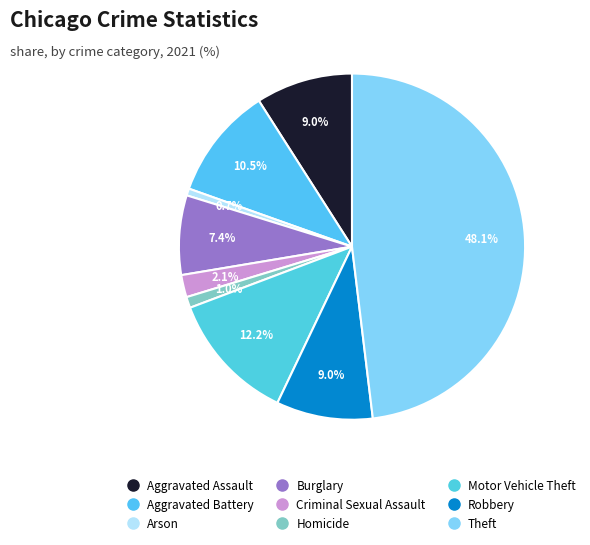

What is the ratio of the value at Theft to the value at Motor Vehicle Theft?

4.0